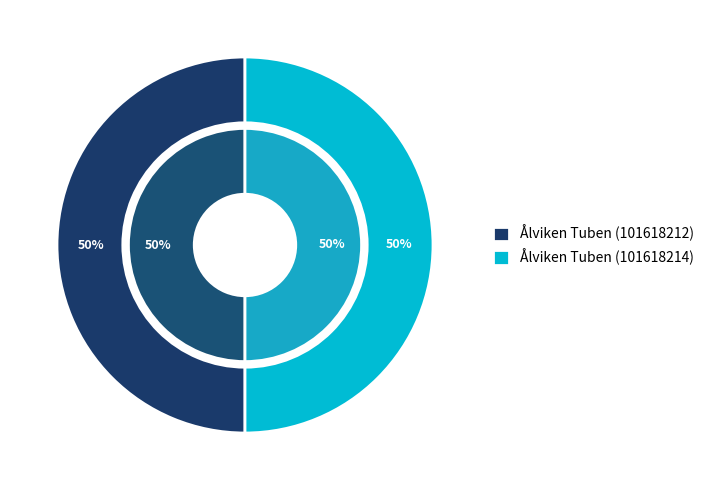

Rank the categories by value from lowest to highest.

Ålviken Tuben (101618214), Ålviken Tuben (101618212)